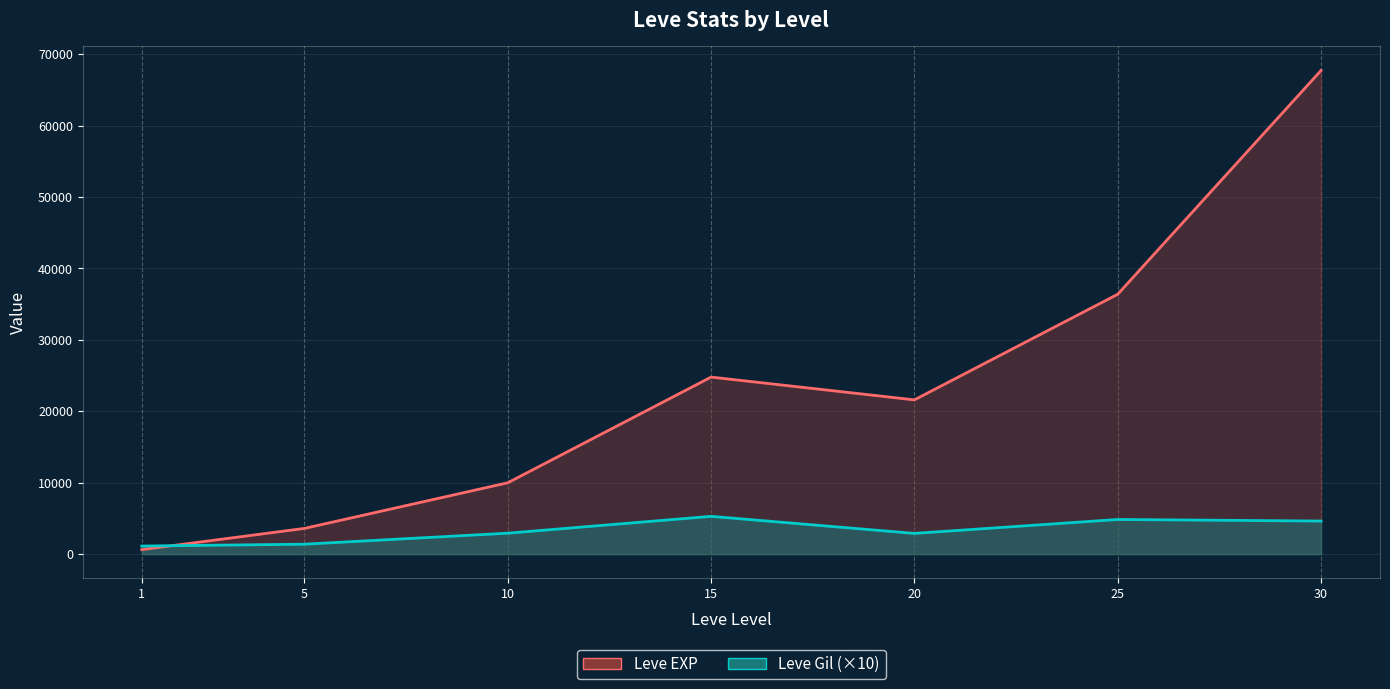

At 20, list the series in order from largest to smallest.

Leve EXP, Leve Gil (×10)